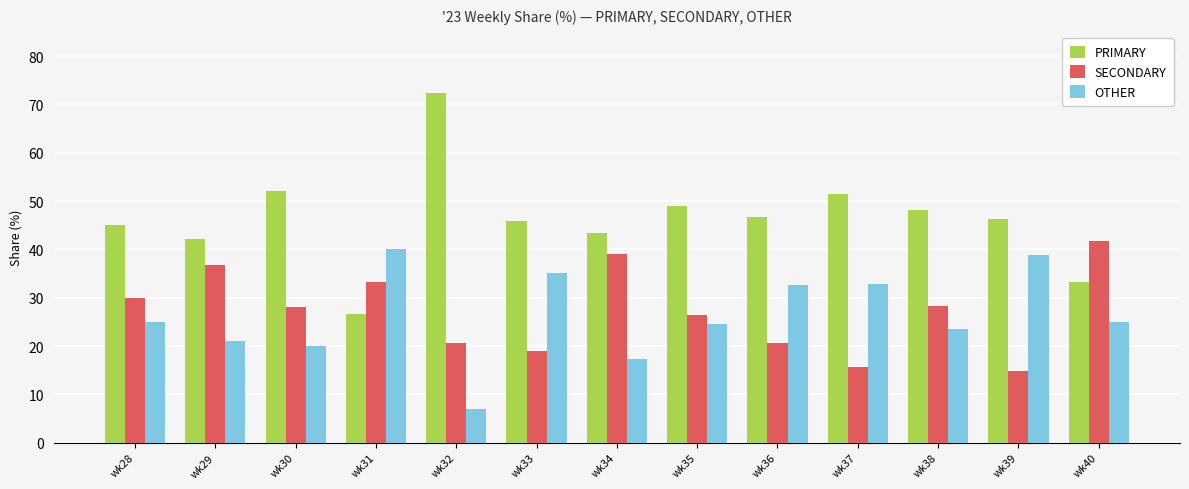

At which label is PRIMARY closest to 49?

wk35